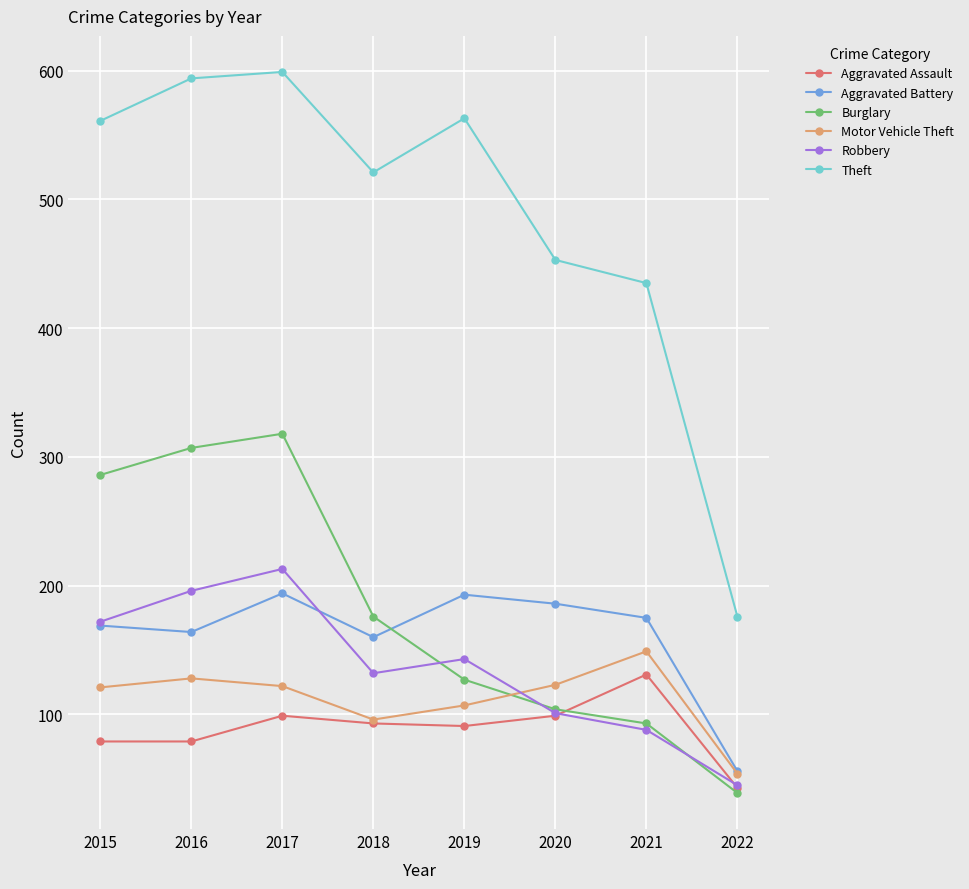

True or false: Theft and Robbery intersect in this chart.

False